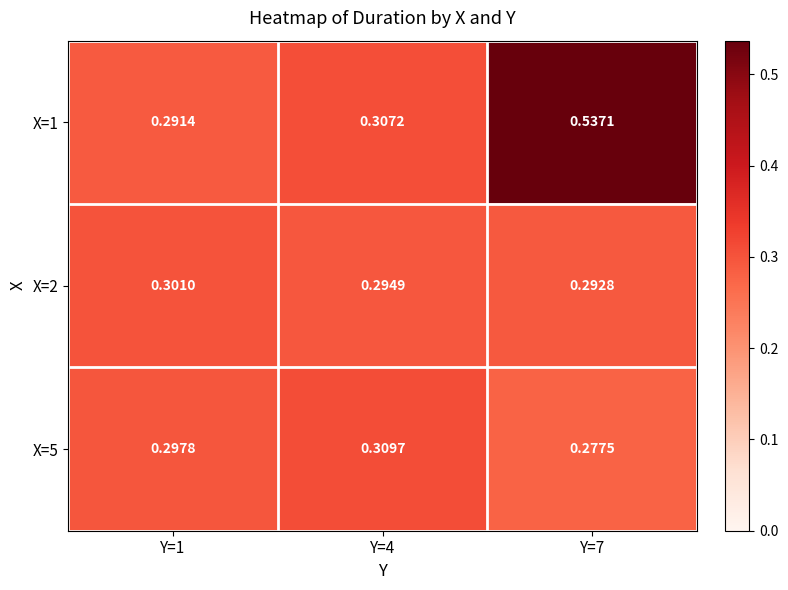

Which series has the largest range (max minus min)?

X=1